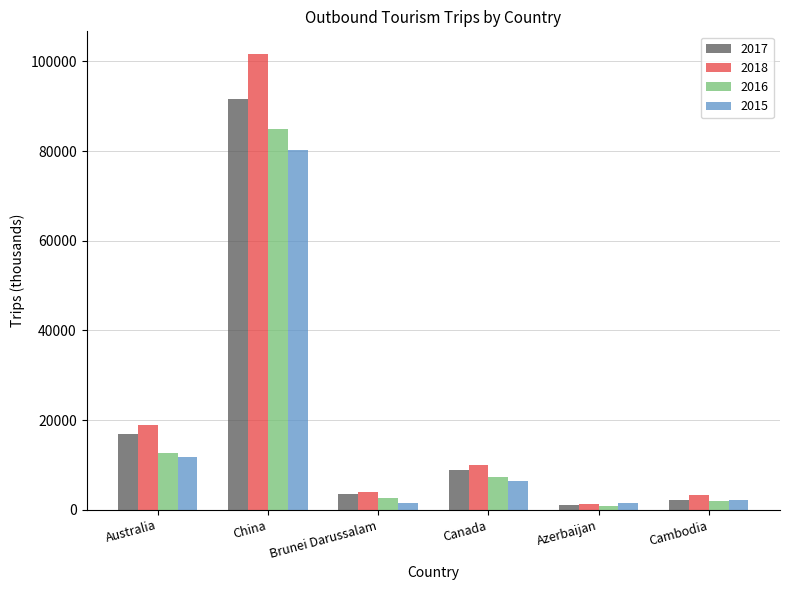

What are all the series names shown in the legend?

2017, 2018, 2016, 2015